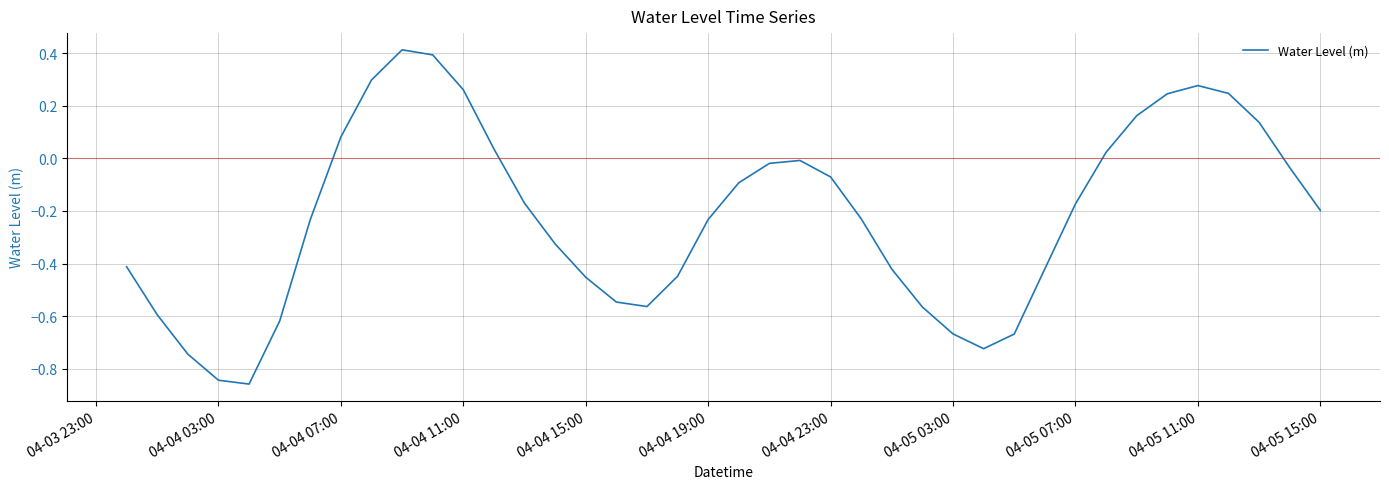

What is the greatest value displayed?

0.4